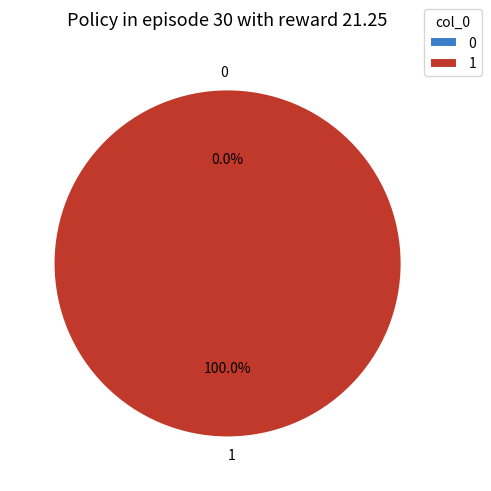

How many segments does this pie chart have?

2